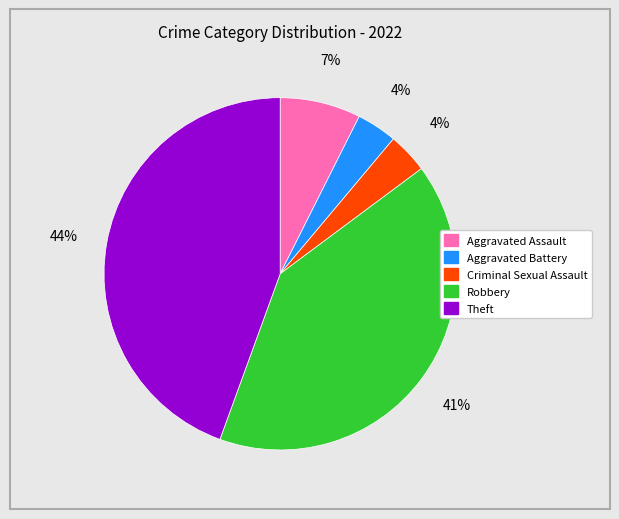

Which category has the biggest portion of the pie?

Theft